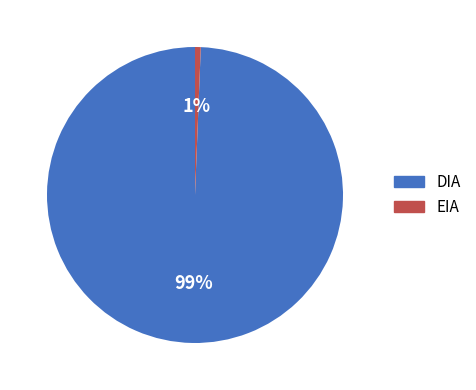

Which category has the biggest portion of the pie?

DIA